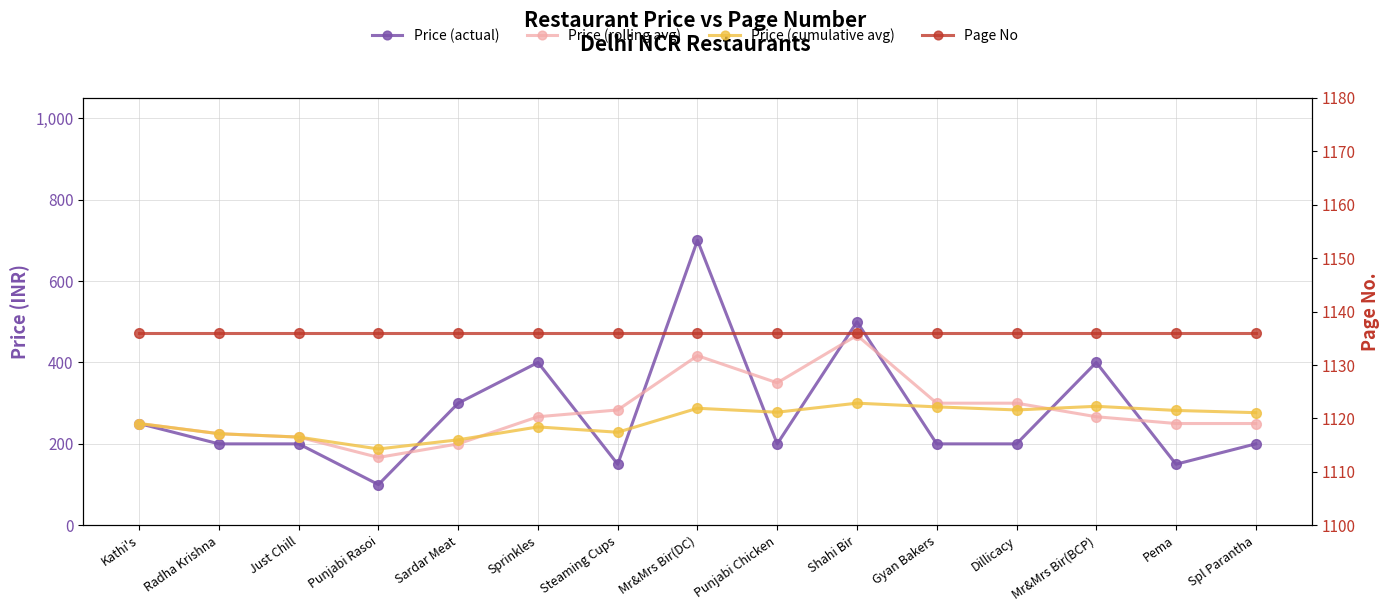

Is this an area chart (filled region under the line)?

No